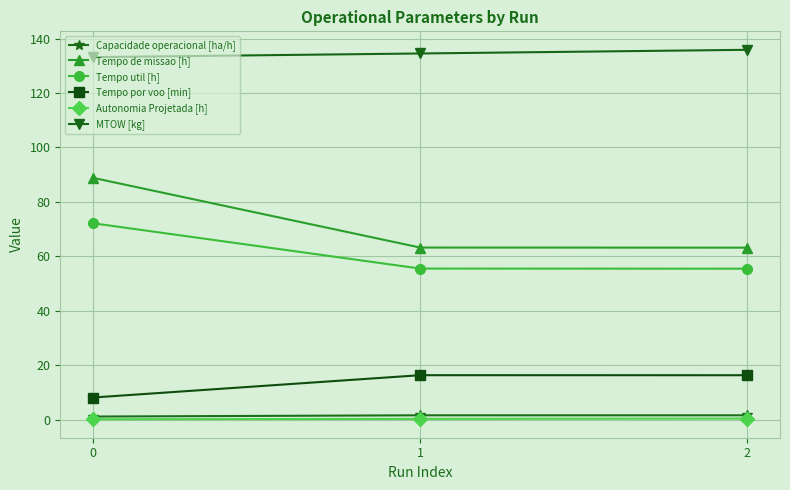

What is the total value across all series at 2?

272.8